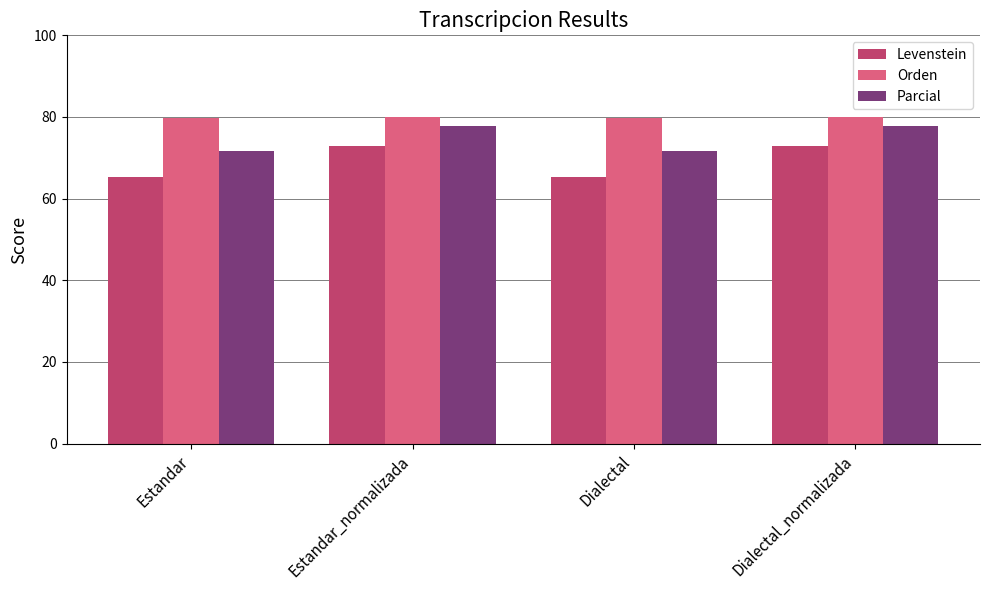

Rank the series by their maximum value, from lowest to highest.

Levenstein, Parcial, Orden